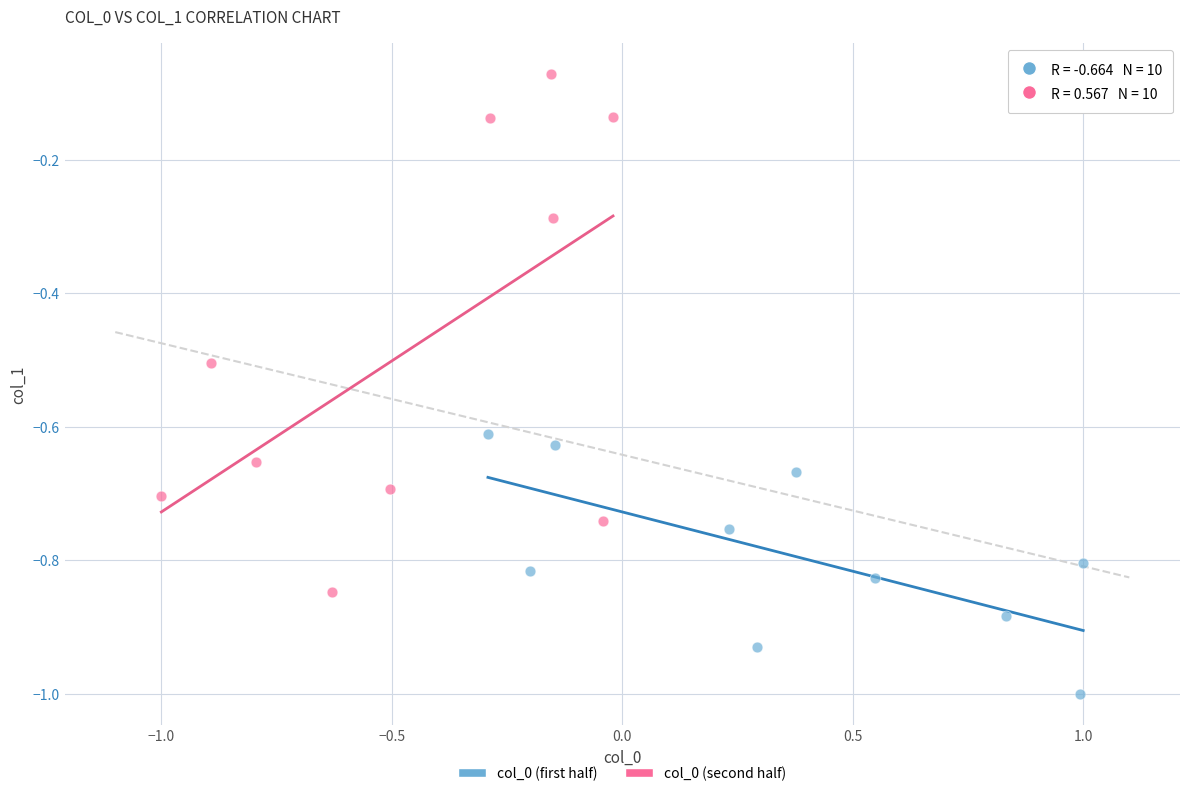

Which series has the largest Y range (max minus min)?

col_0 (second half)